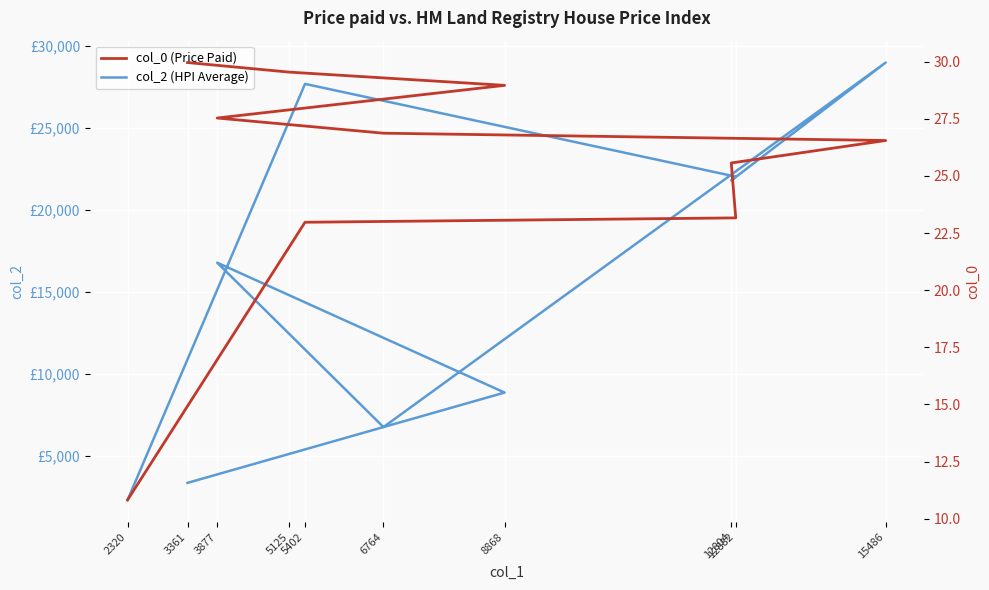

List the series in order of their overall mean, highest first.

col_2 (HPI Average), col_0 (Price Paid)